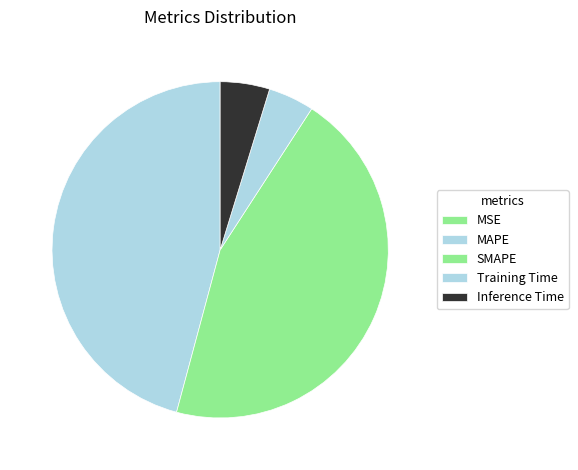

How many slices are in this pie chart?

5